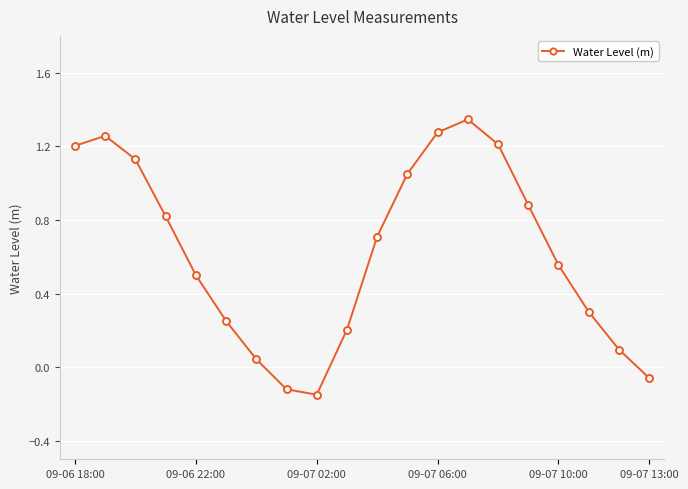

What is the value of the 19th point from the left?

0.1